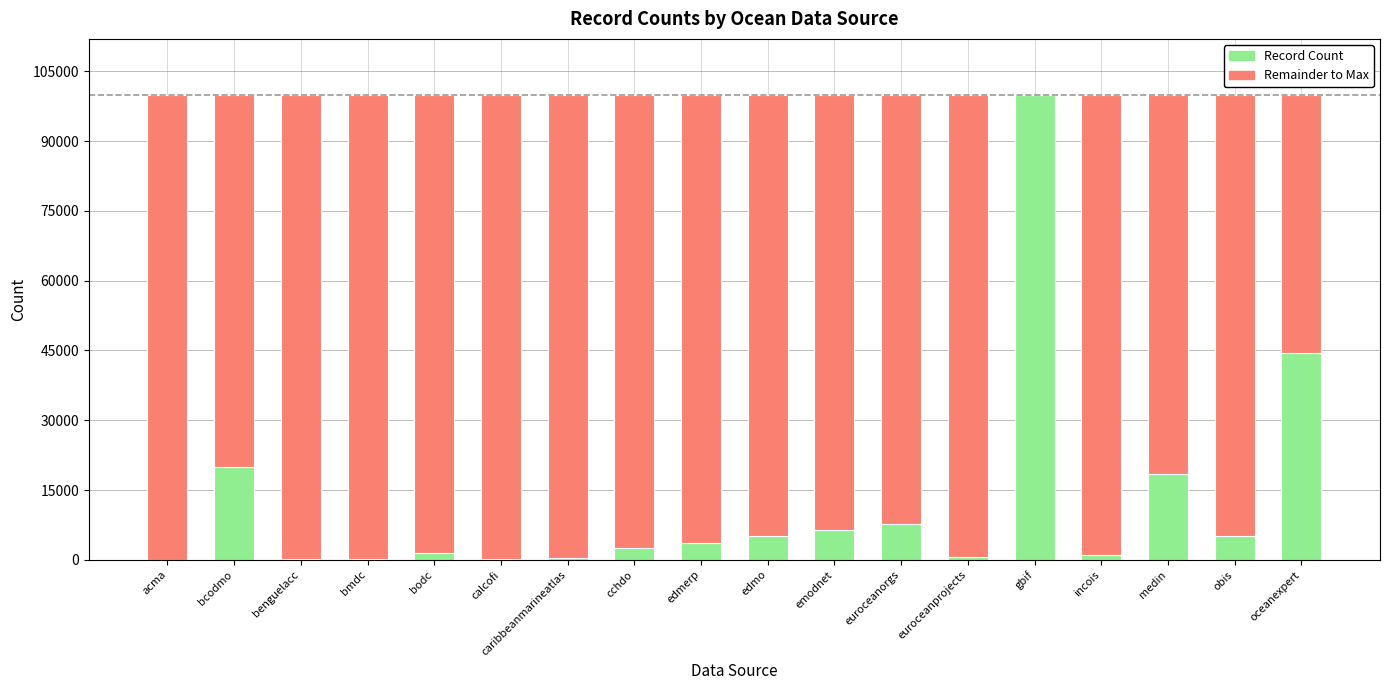

What is the highest value of the Record Count series?

100001